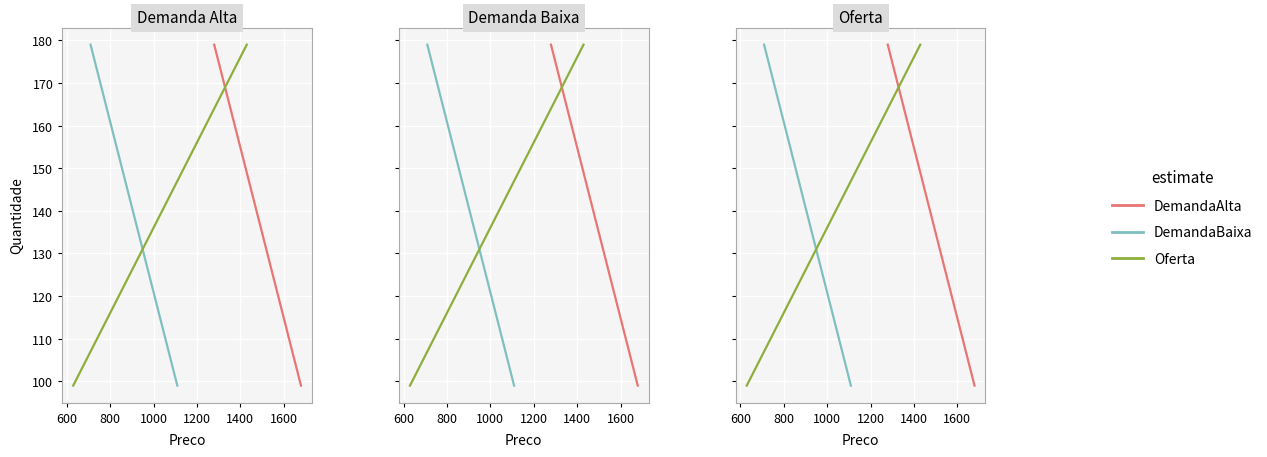

Is it true that DemandaBaixa equals 174 at 800?

False